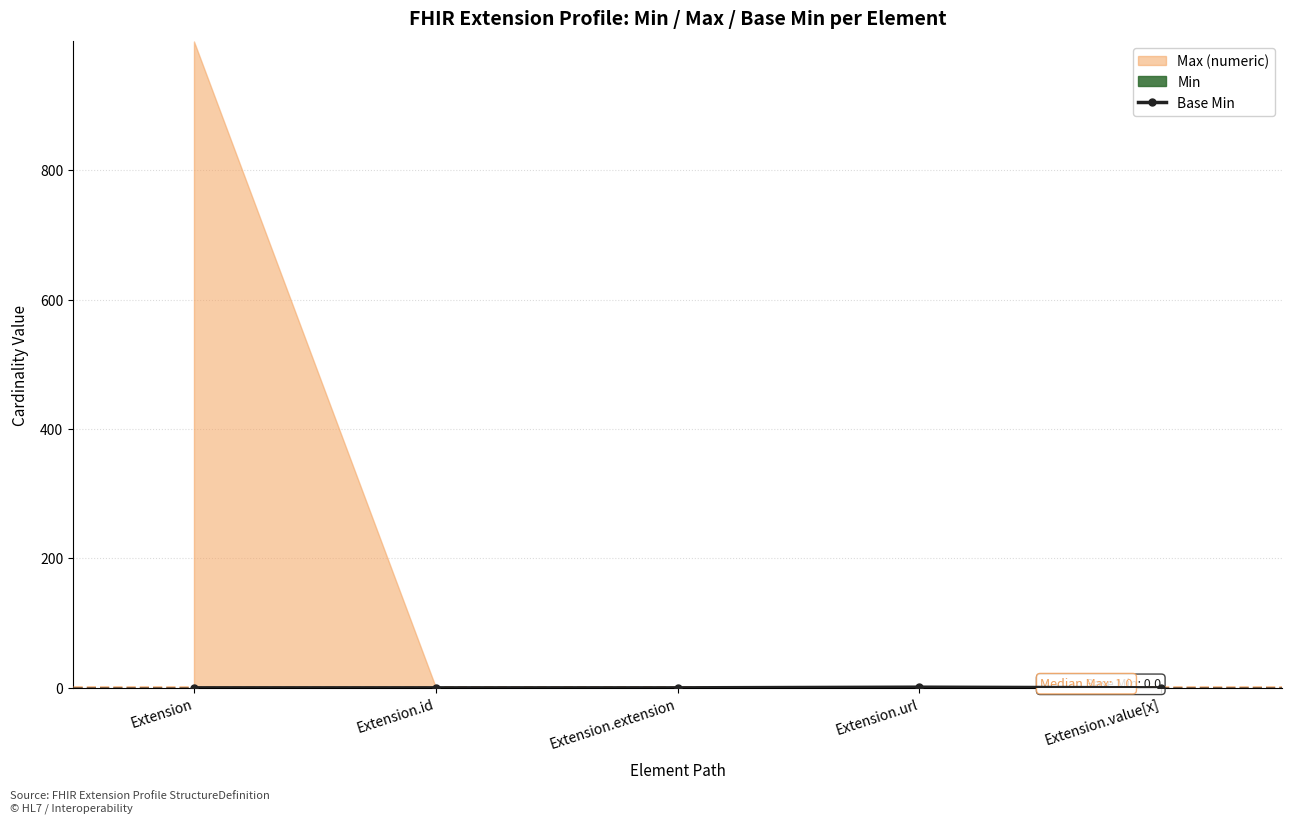

At which category does the data reach its first local peak?

Extension.url